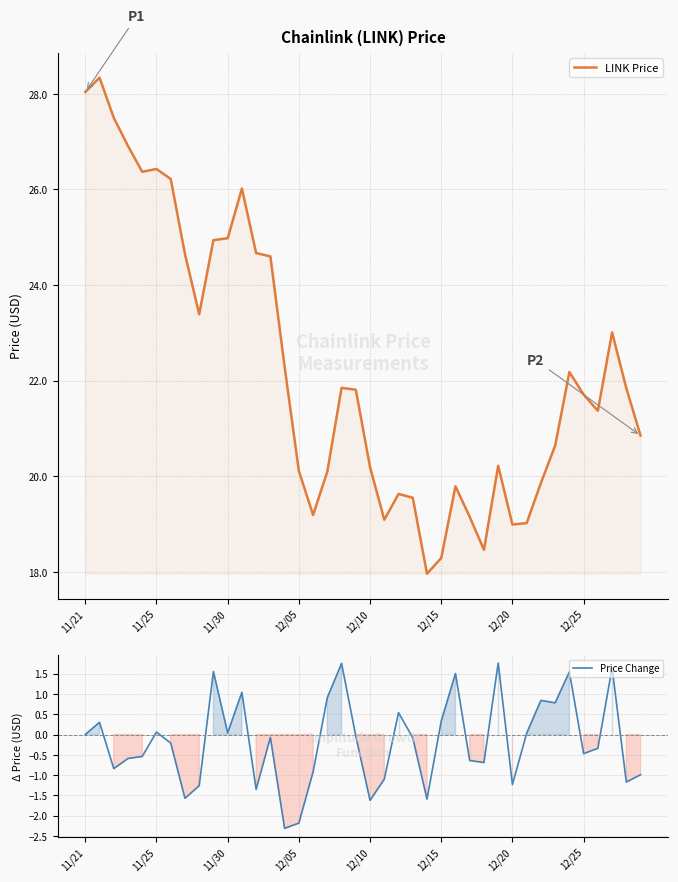

What is the difference between the highest and lowest values at 34?

20.6